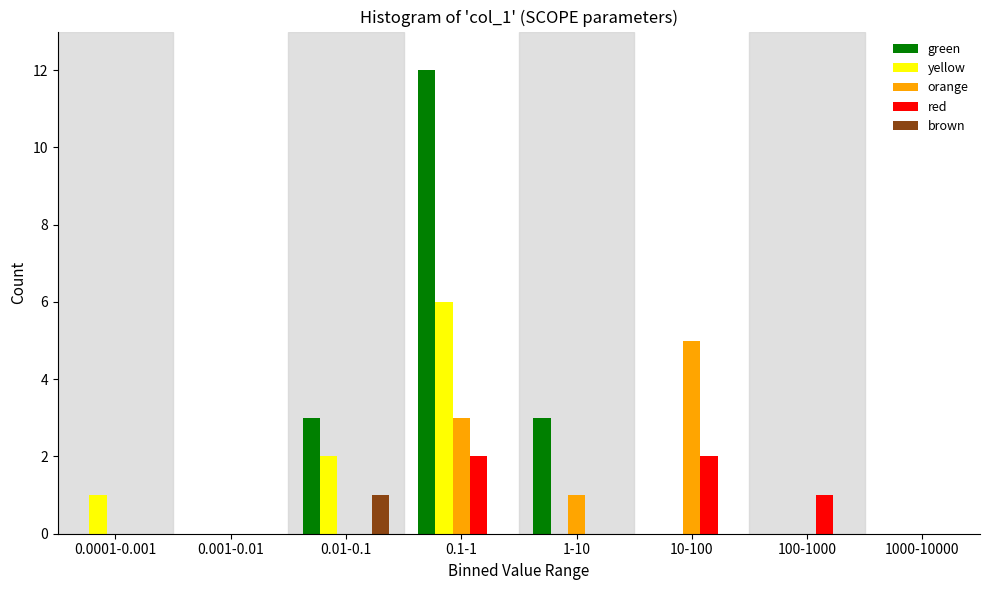

Which series changed the most between 0.1-1 and 1000-10000?

green